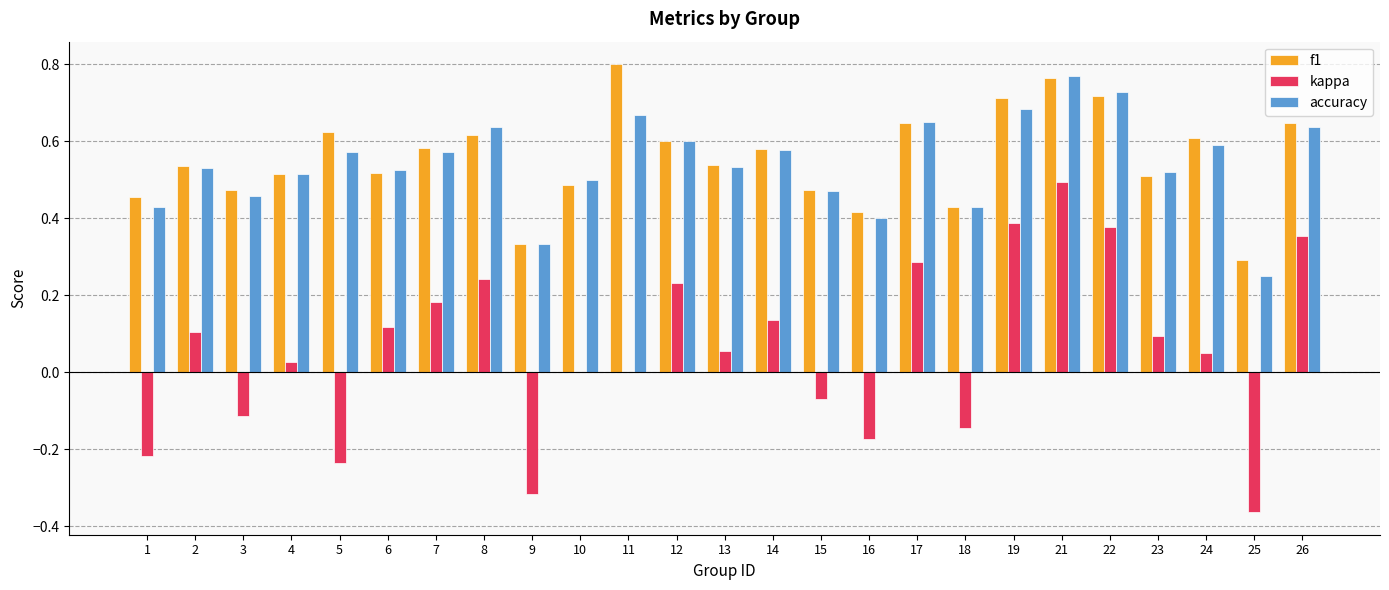

True or false: f1 has a value of 0.3 at 6.

False